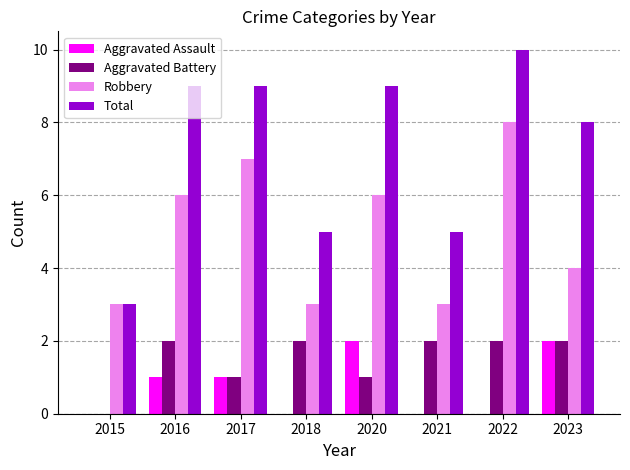

Read the Total value at 2023.

8